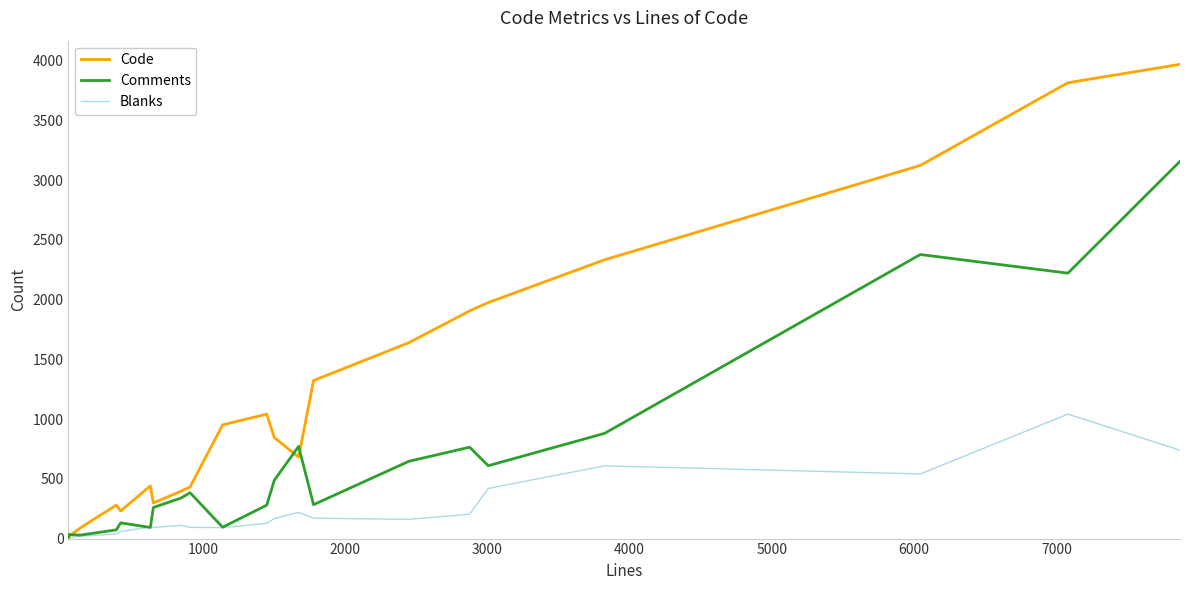

What is the minimum value shown in the chart?

7